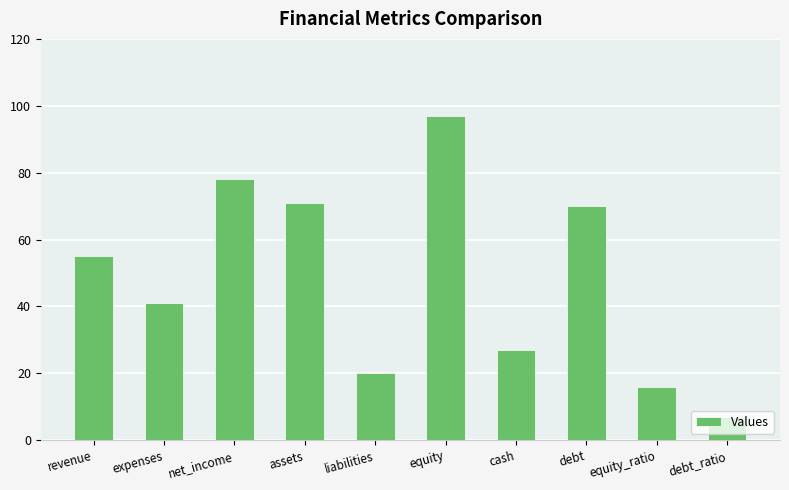

Count the number of data series in this chart.

1